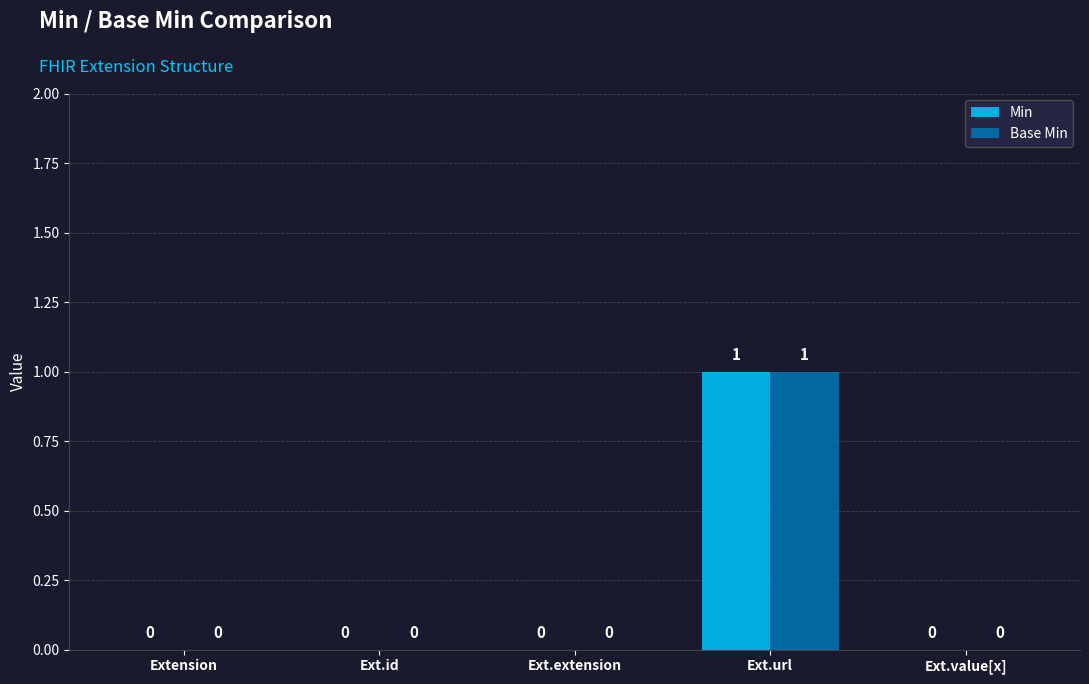

What are all the series names shown in the legend?

Min, Base Min